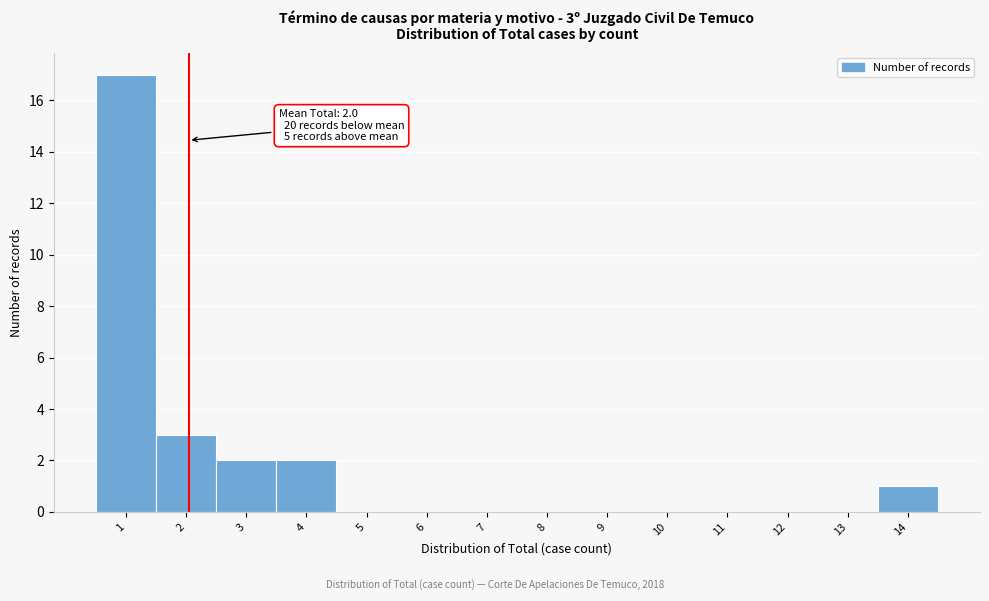

Over which range of the x-axis is the bar tallest?

0.5 to 1.5